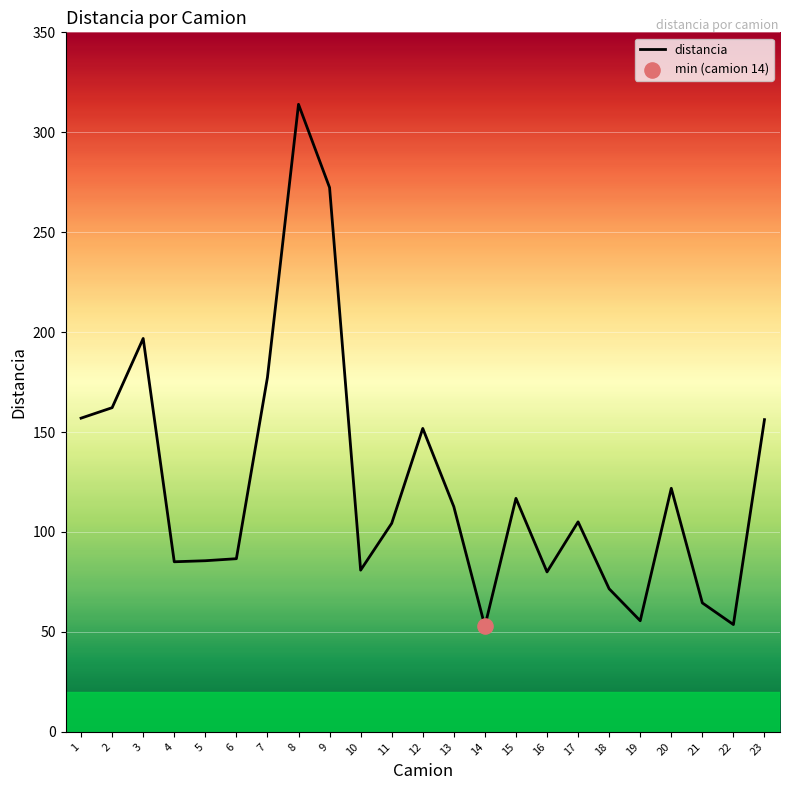

What is the ratio of the value at 10 to the value at 20?

0.7